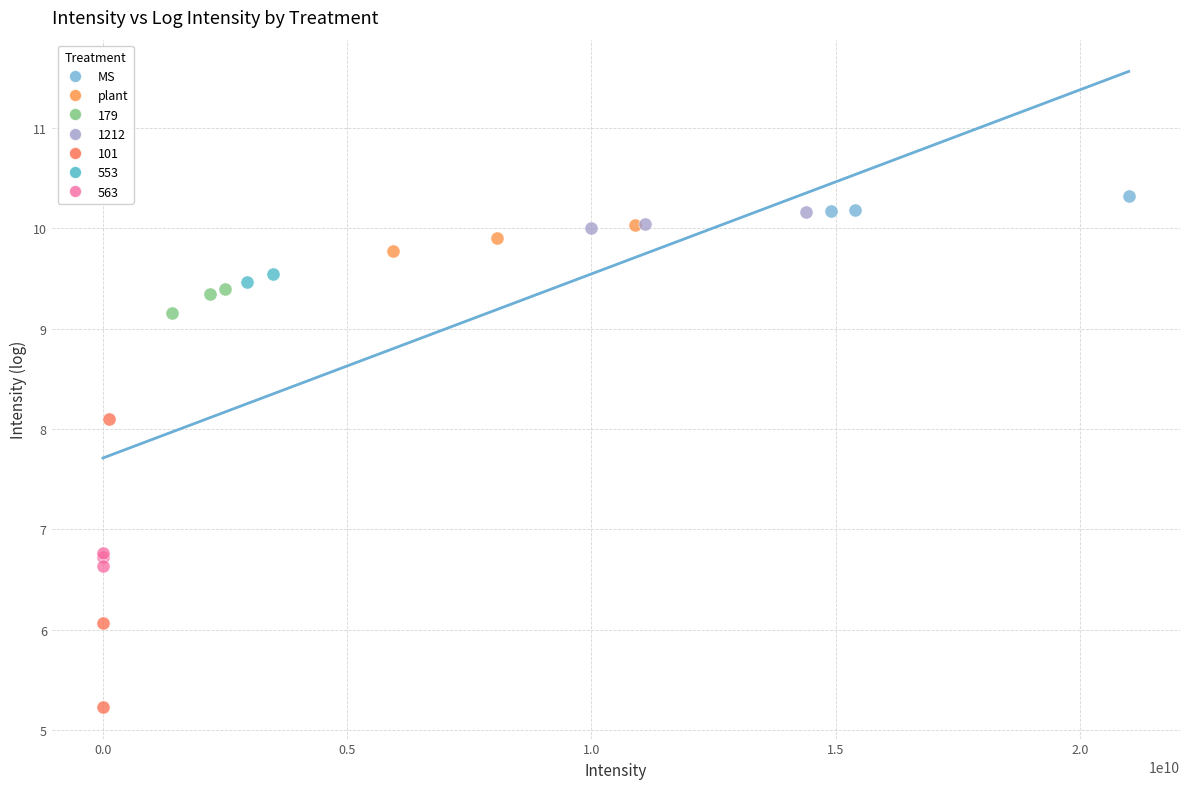

What are all the series names shown in the legend?

MS, plant, 179, 1212, 101, 553, 563